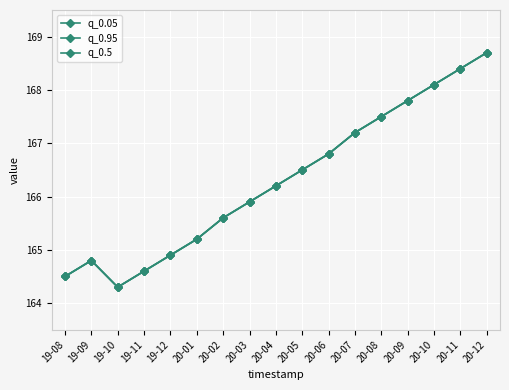

What is the label of the 6th point from the left?

20-01